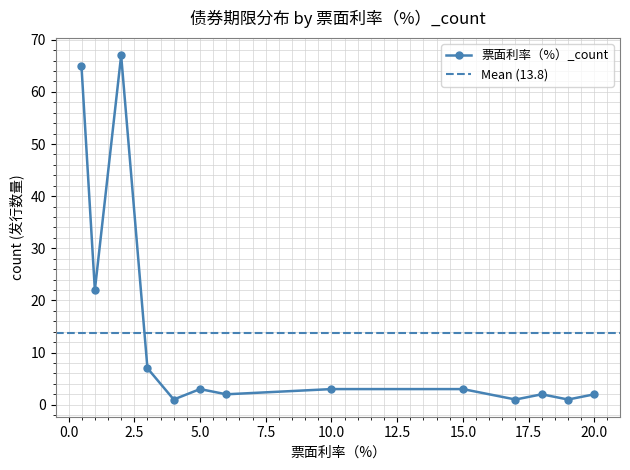

How many data points are above 3?

4